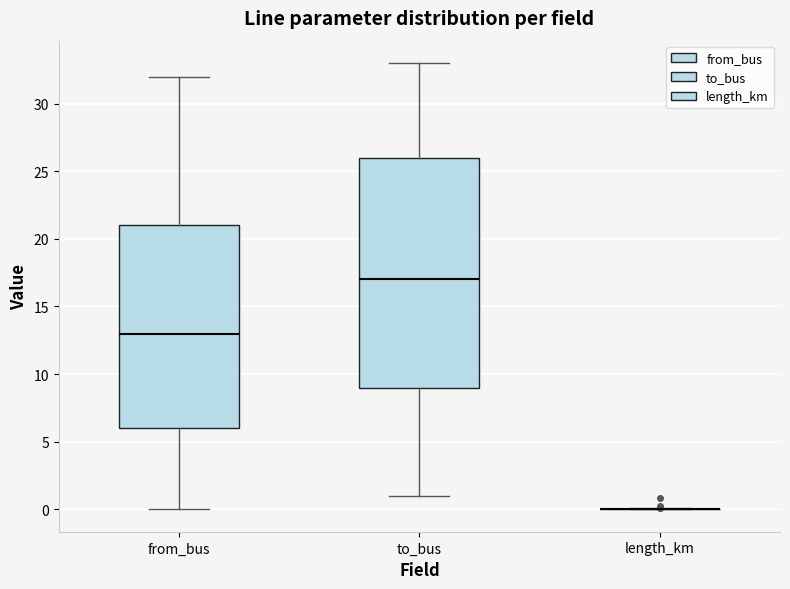

Reading left to right, transcribe this box plot: for each box, give where its median line is, the range the box spans, and where its two whiskers end, as read against the y-axis. The values are not printed on the chart, so give them approximately, as read against the axis.

from_bus: median 13, box 6 to 21, whiskers 0 to 32
to_bus: median 17, box 9 to 26, whiskers 1 to 33
length_km: box collapsed to a line at 0, whiskers 0 to 0